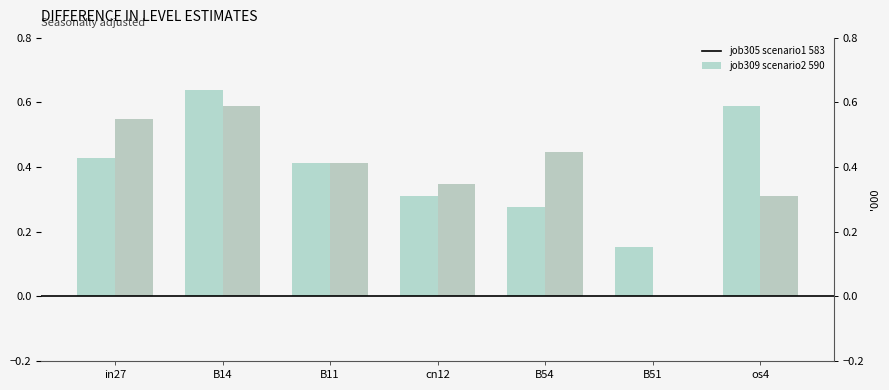

At which label is job309_scenario2_590 closest to 0?

B51